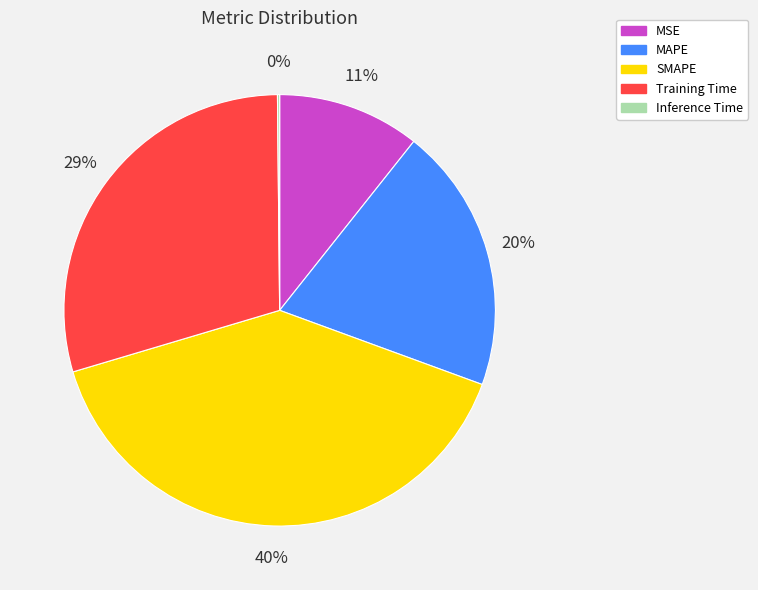

To the nearest percent, what portion does SMAPE represent?

40%